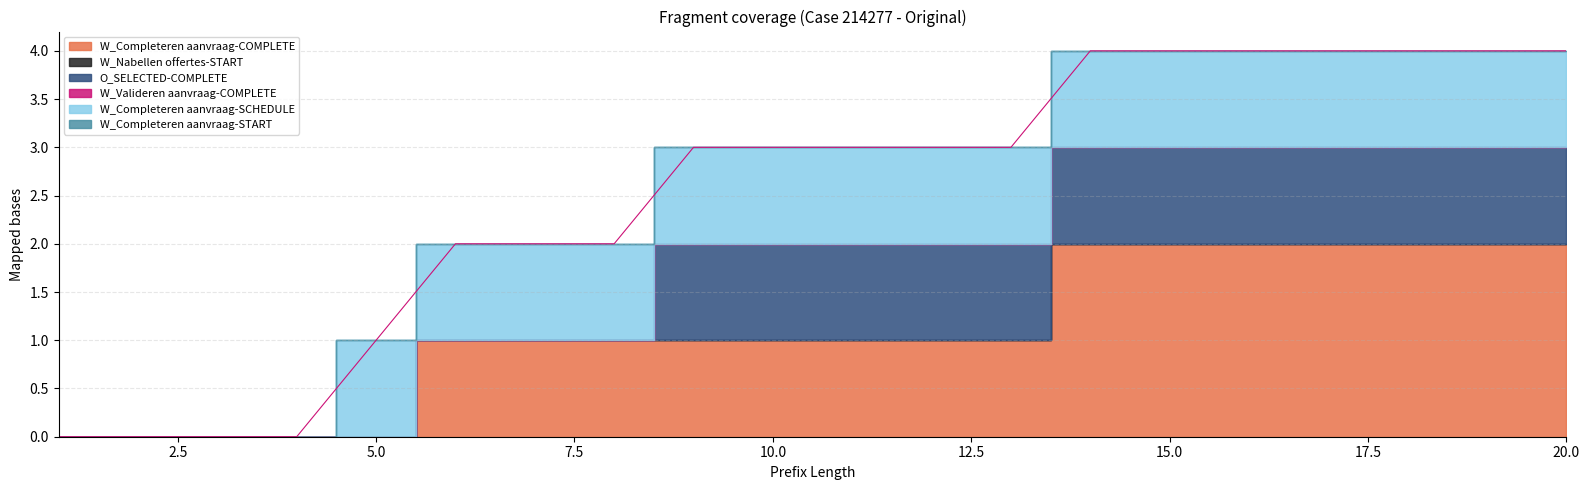

What is the sum of all O_SELECTED-COMPLETE values?

12